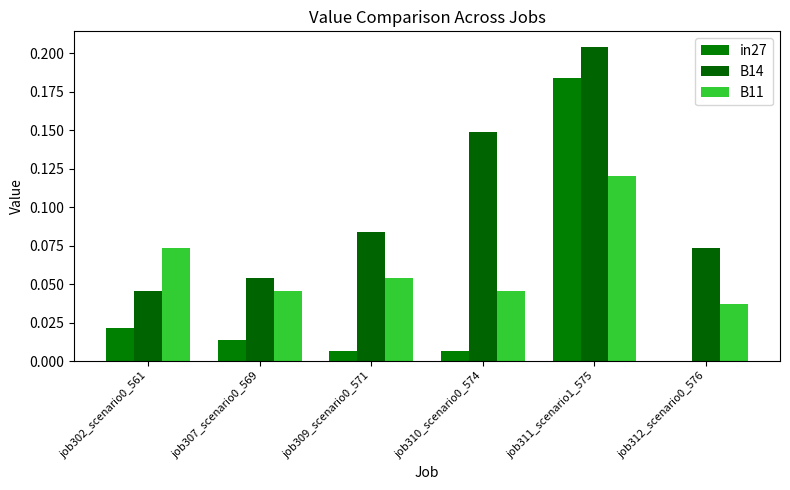

Which series changed the most between job307_scenario0_569 and job312_scenario0_576?

B14